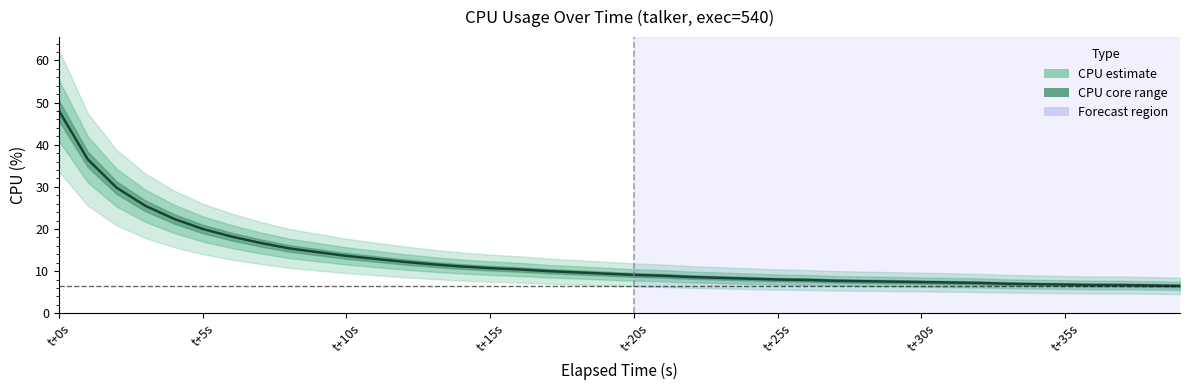

How many lines are shown in the chart?

1